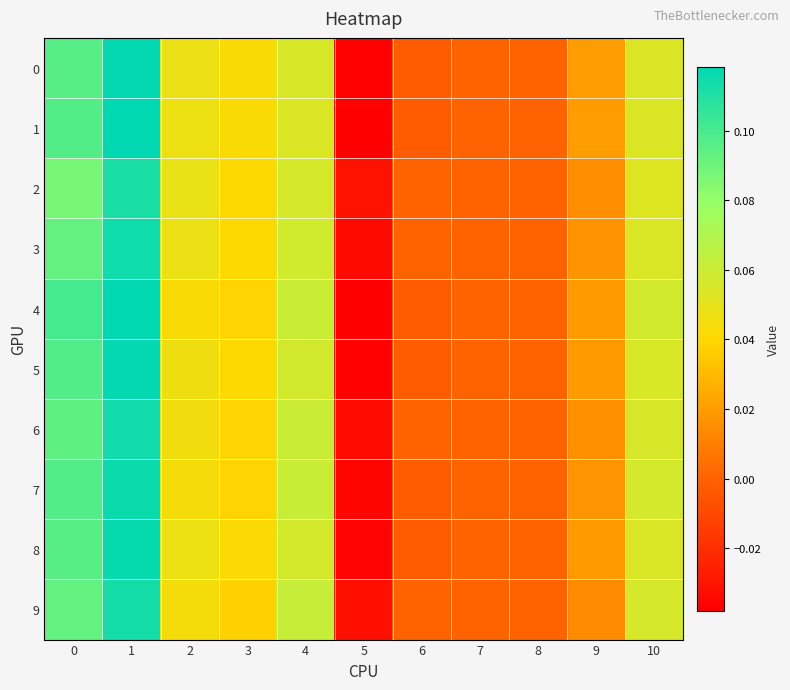

How many series are shown in this chart?

10